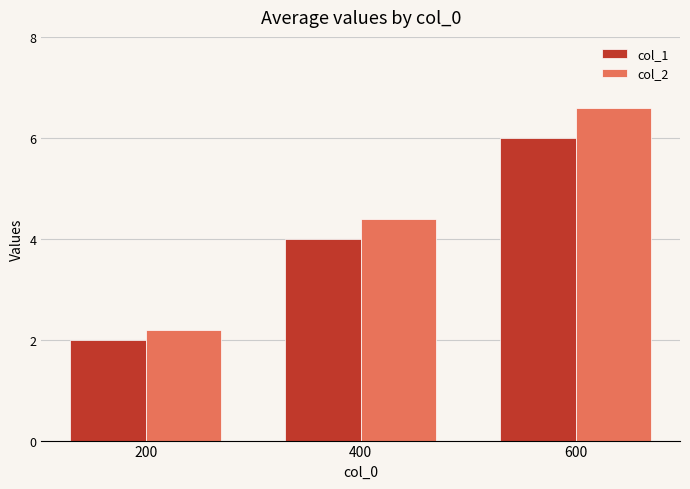

How many categories are shown in the chart?

3